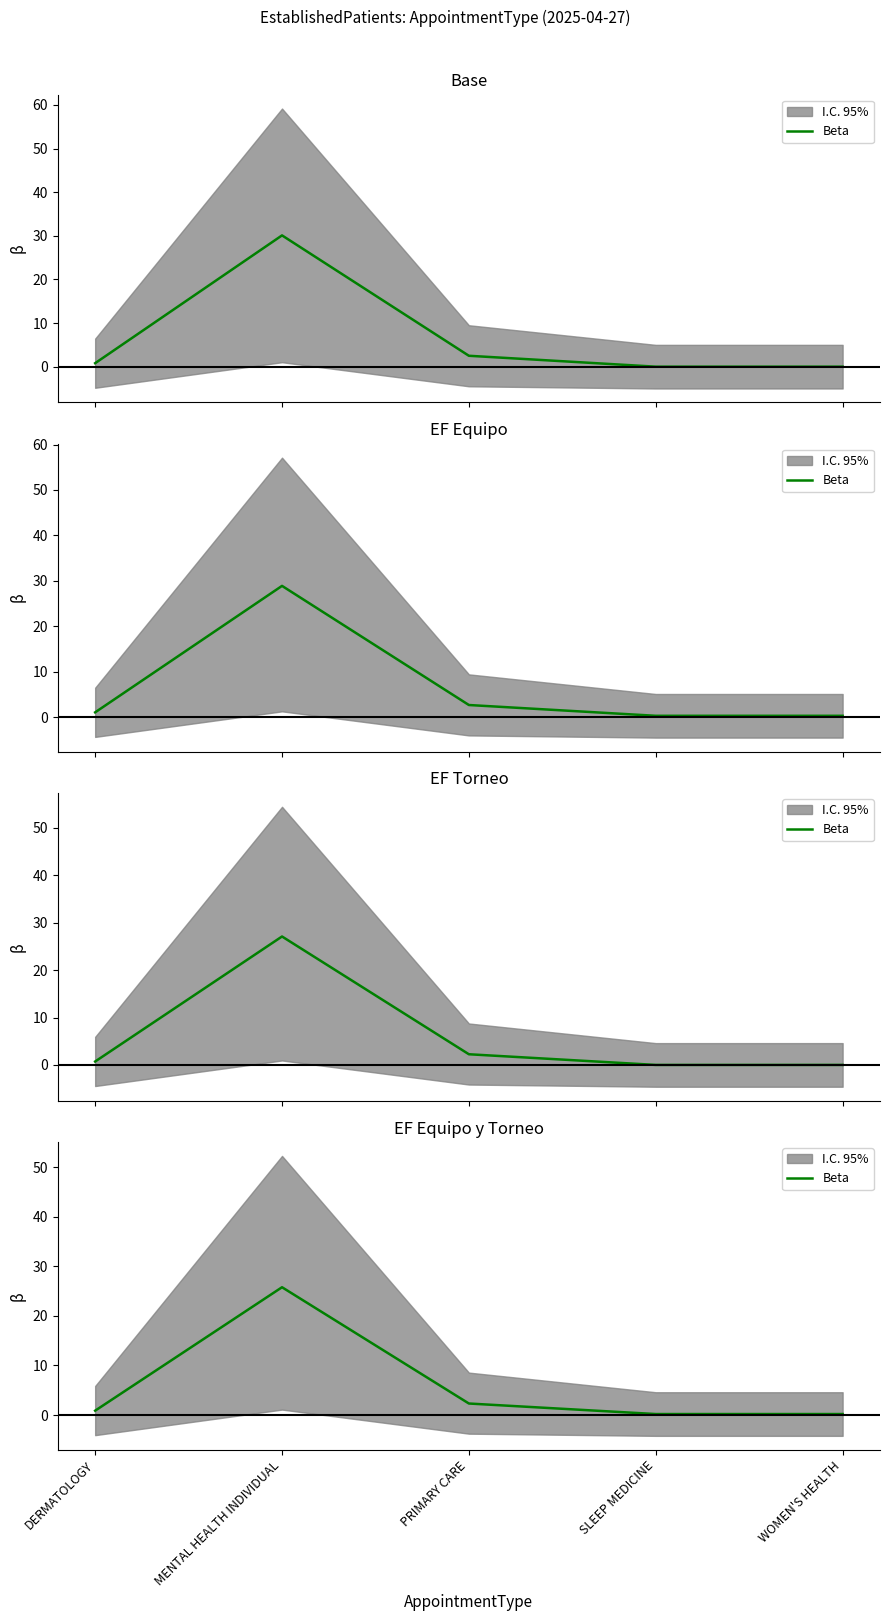

List the labels in order of value, largest first.

MENTAL HEALTH INDIVIDUAL, PRIMARY CARE, DERMATOLOGY, SLEEP MEDICINE, WOMEN'S HEALTH